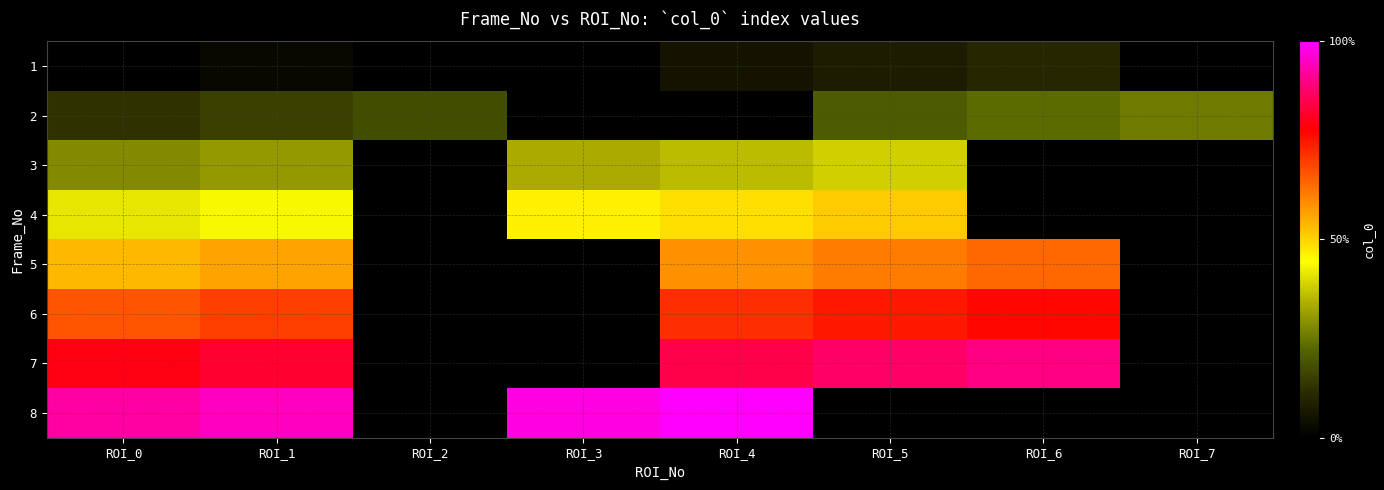

Is the value of 1 at ROI_1 greater than the value of 7 at ROI_0?

No